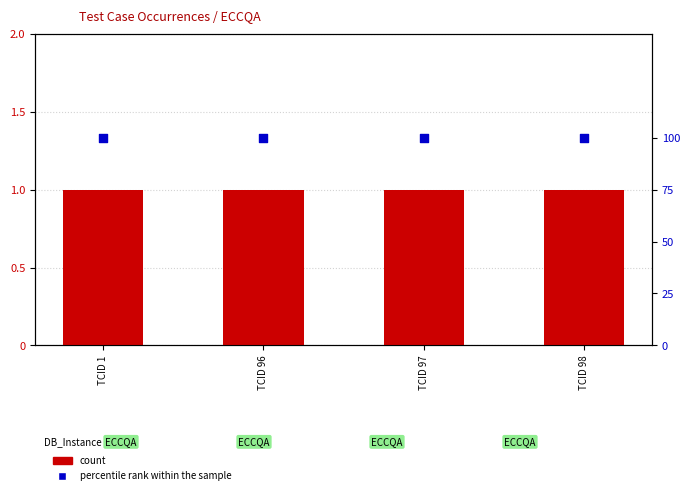

Is the value of percentile rank within the sample at TCID 98 greater than the value of count at TCID 98?

Yes